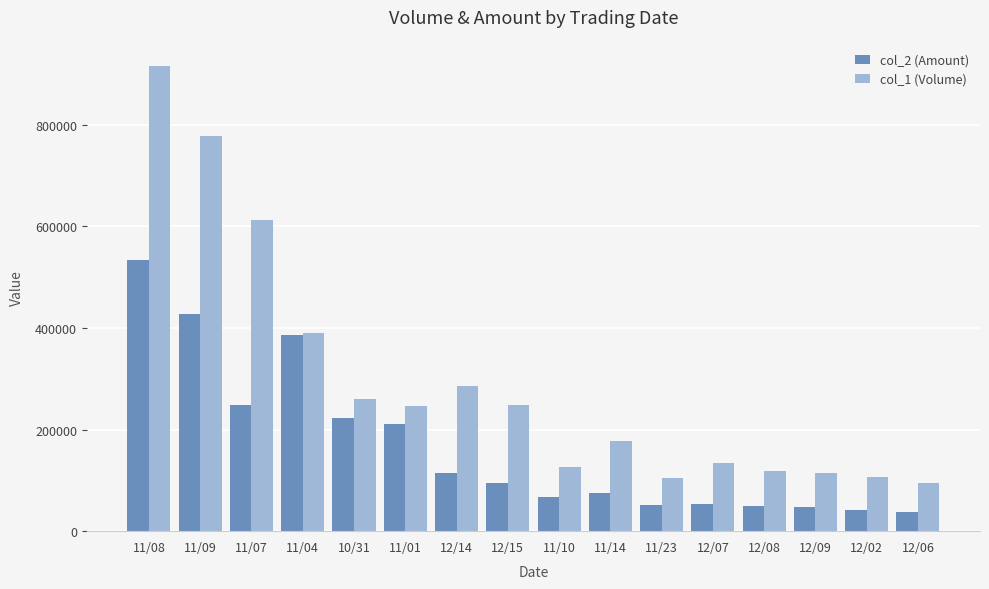

What is the greatest value displayed?

916000